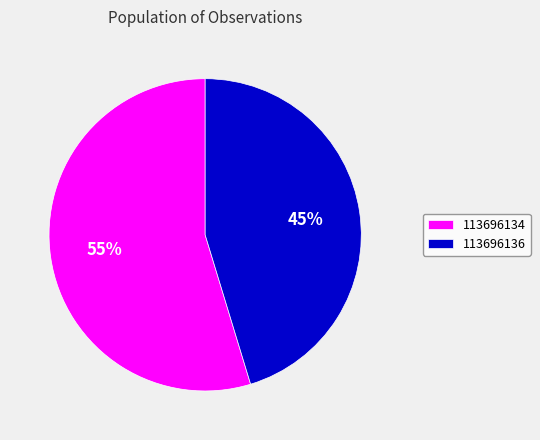

To the nearest percent, what is the combined percentage of 113696134 and 113696136?

100%